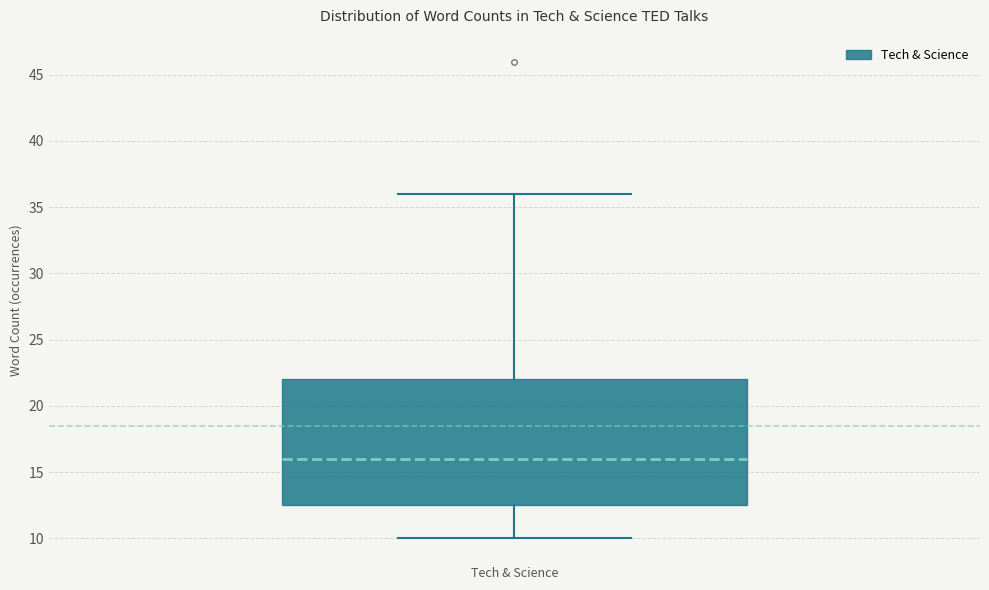

Where does the upper whisker of the box for Tech & Science end on the y-axis? The values are not printed on the chart, so give them approximately, as read against the axis.

36.0